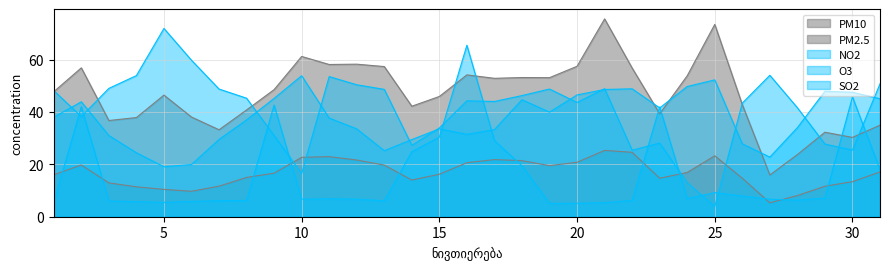

In PM10, how many points are higher than both neighbors (excluding endpoints)?

9